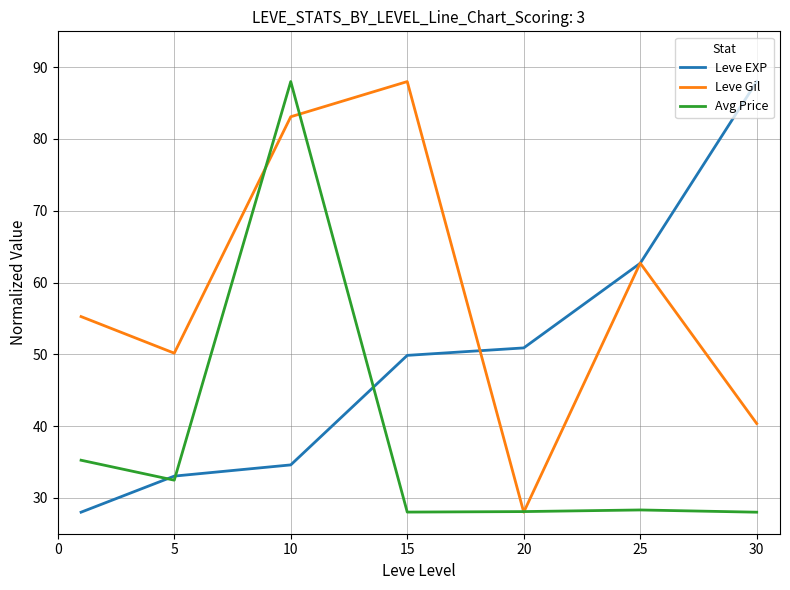

Is this an area chart (filled region under the line)?

No